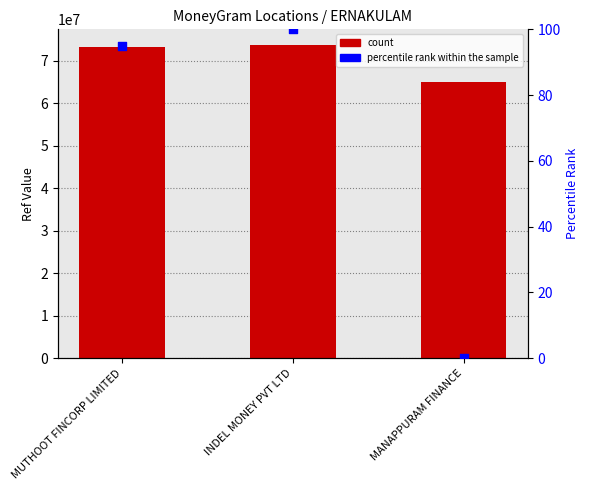

Which series has the widest spread of Y values?

Ref